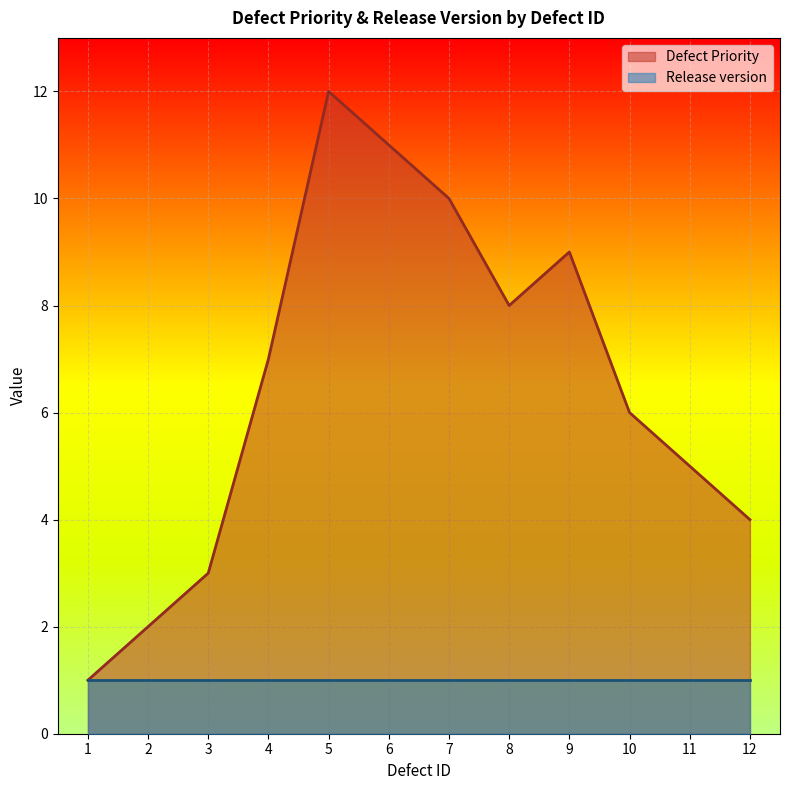

The chart shows a value of 5 at 11. True or false?

True